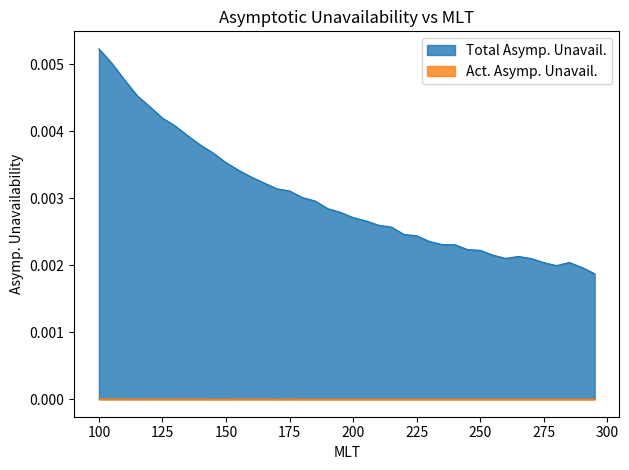

True or false: Total Asymp. Unavail. has more than 2 interior local peaks.

False